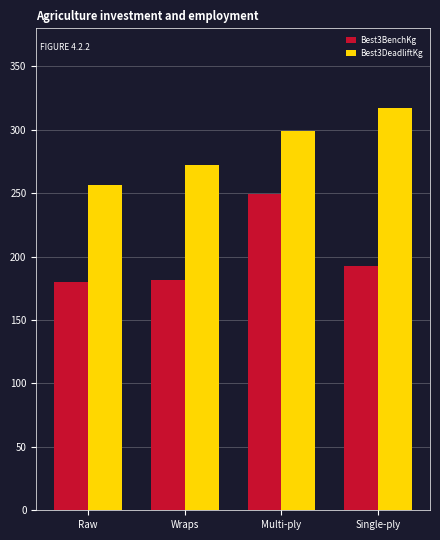

Is it true that Best3BenchKg equals 163.1 at Multi-ply?

False